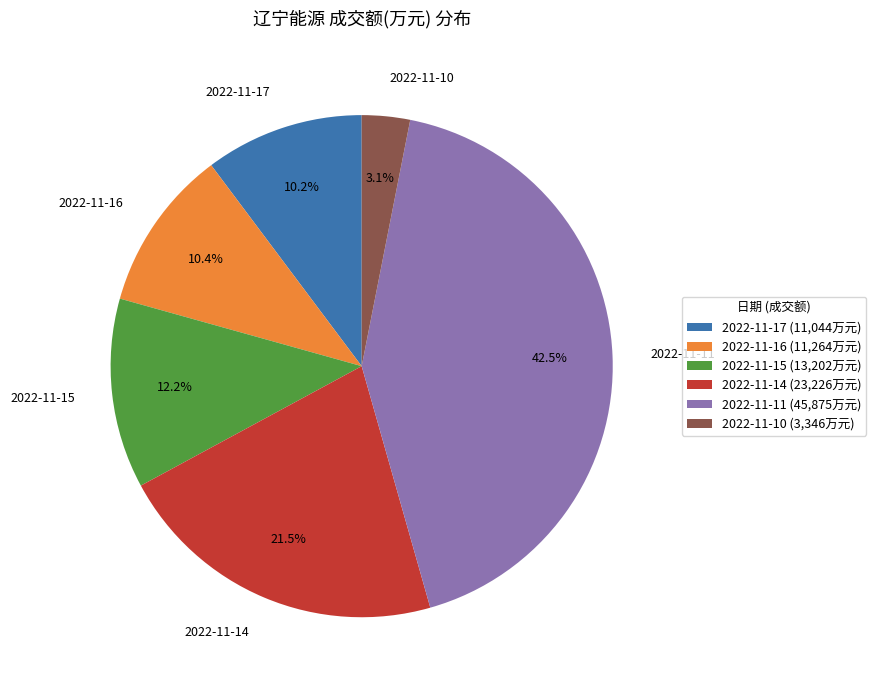

Does 2022-11-14 represent more than half of the total?

No